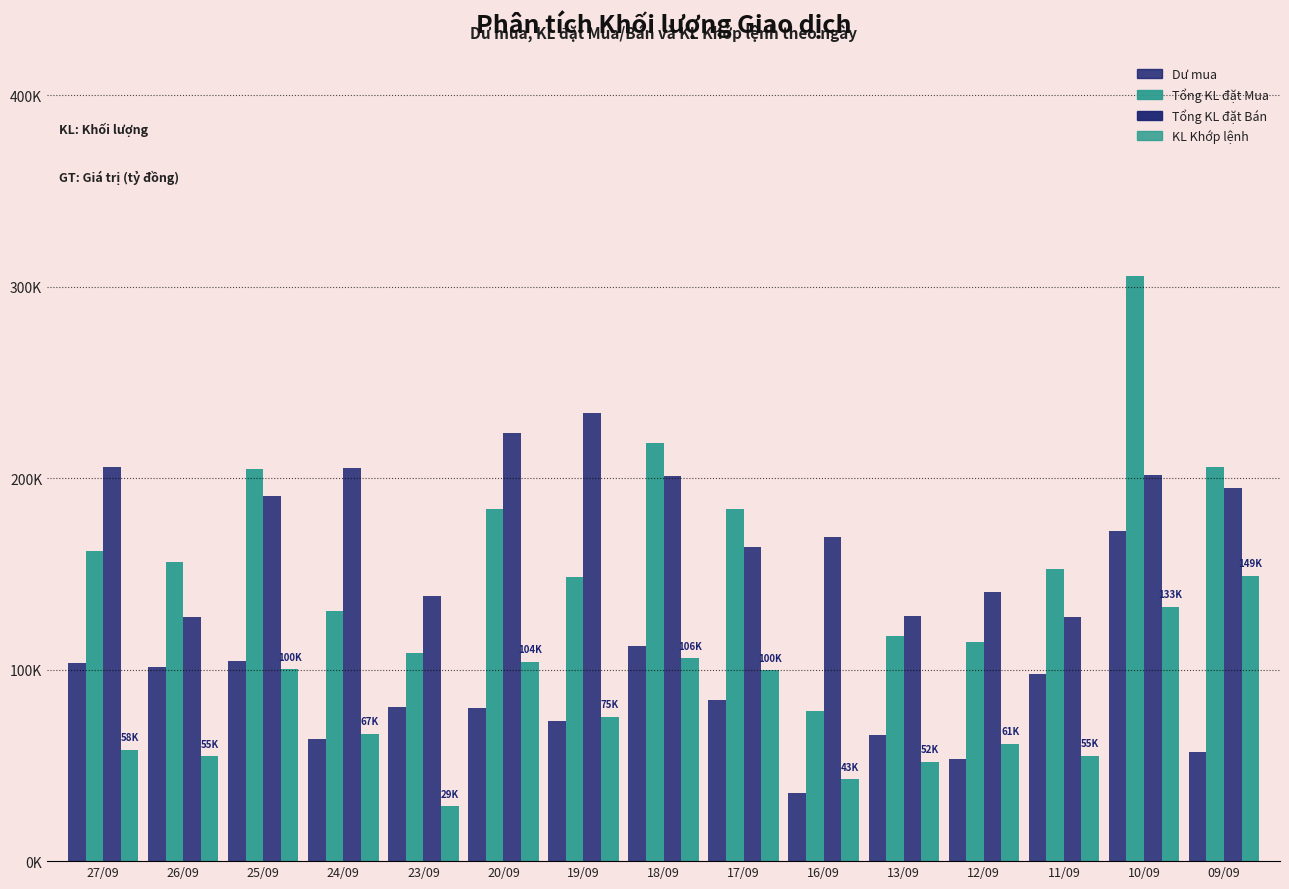

What is the label of the 6th bar from the right?

16/09